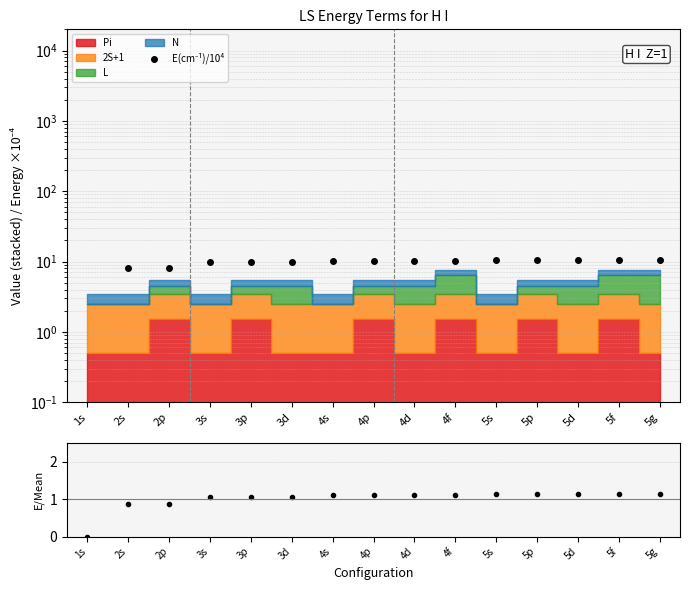

At how many categories does at least one series exceed 2?

14